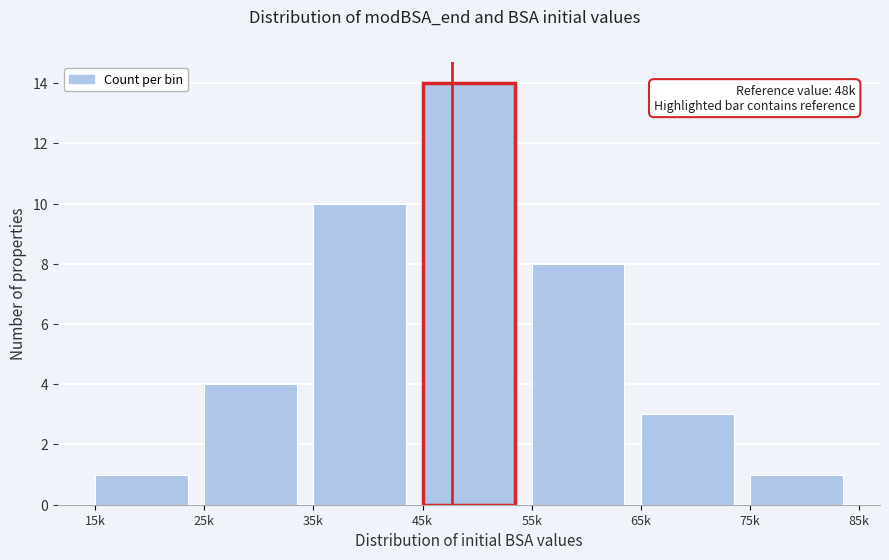

Reading left to right, what are all the values shown in this chart?

1	4	10	14	8	3	1